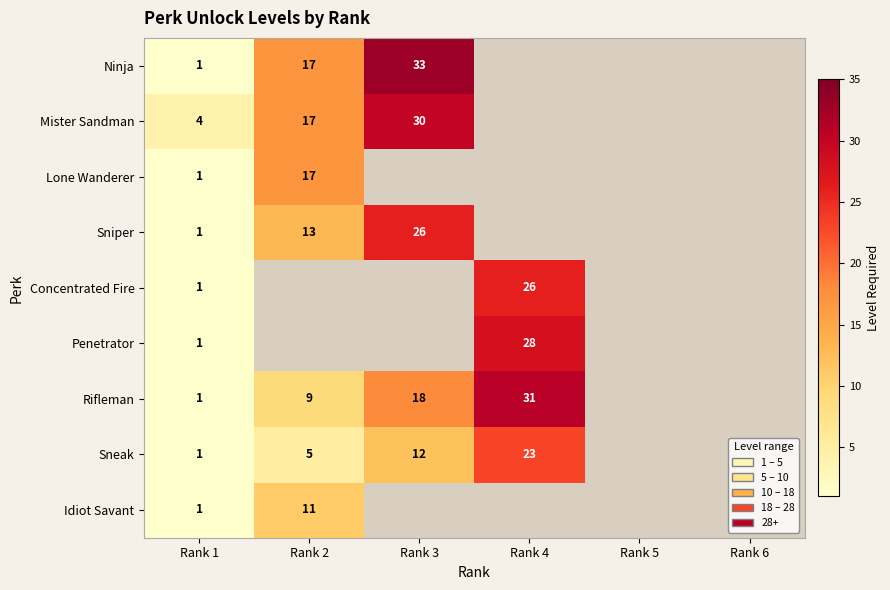

The value of Sniper at Rank 2 is 13. True or false?

True